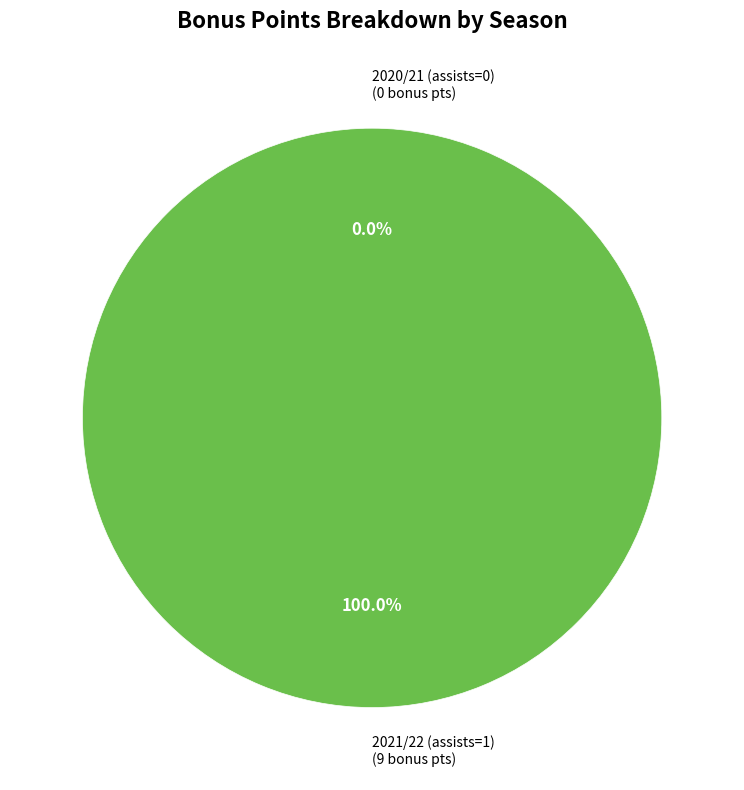

What is the total percentage of 2021/22 (assists=1) and 2020/21 (assists=0)?

100.0%